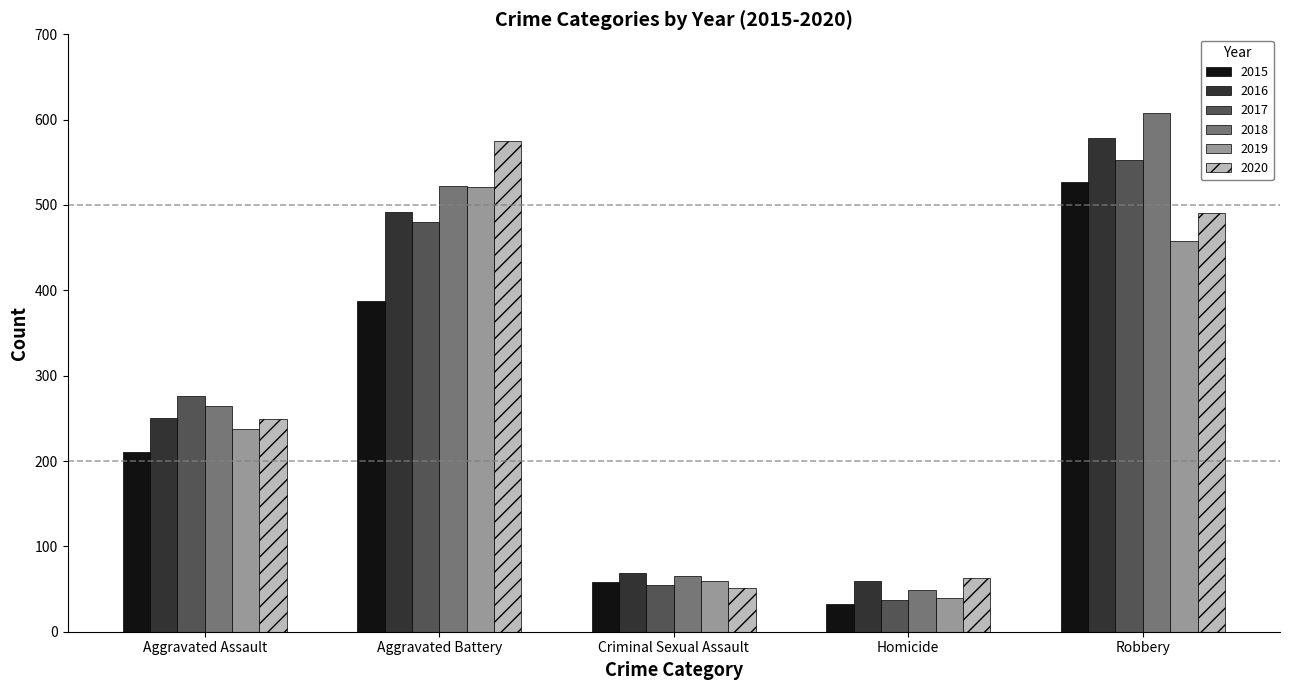

Rank the categories by 2018 value from highest to lowest.

Robbery, Aggravated Battery, Aggravated Assault, Criminal Sexual Assault, Homicide